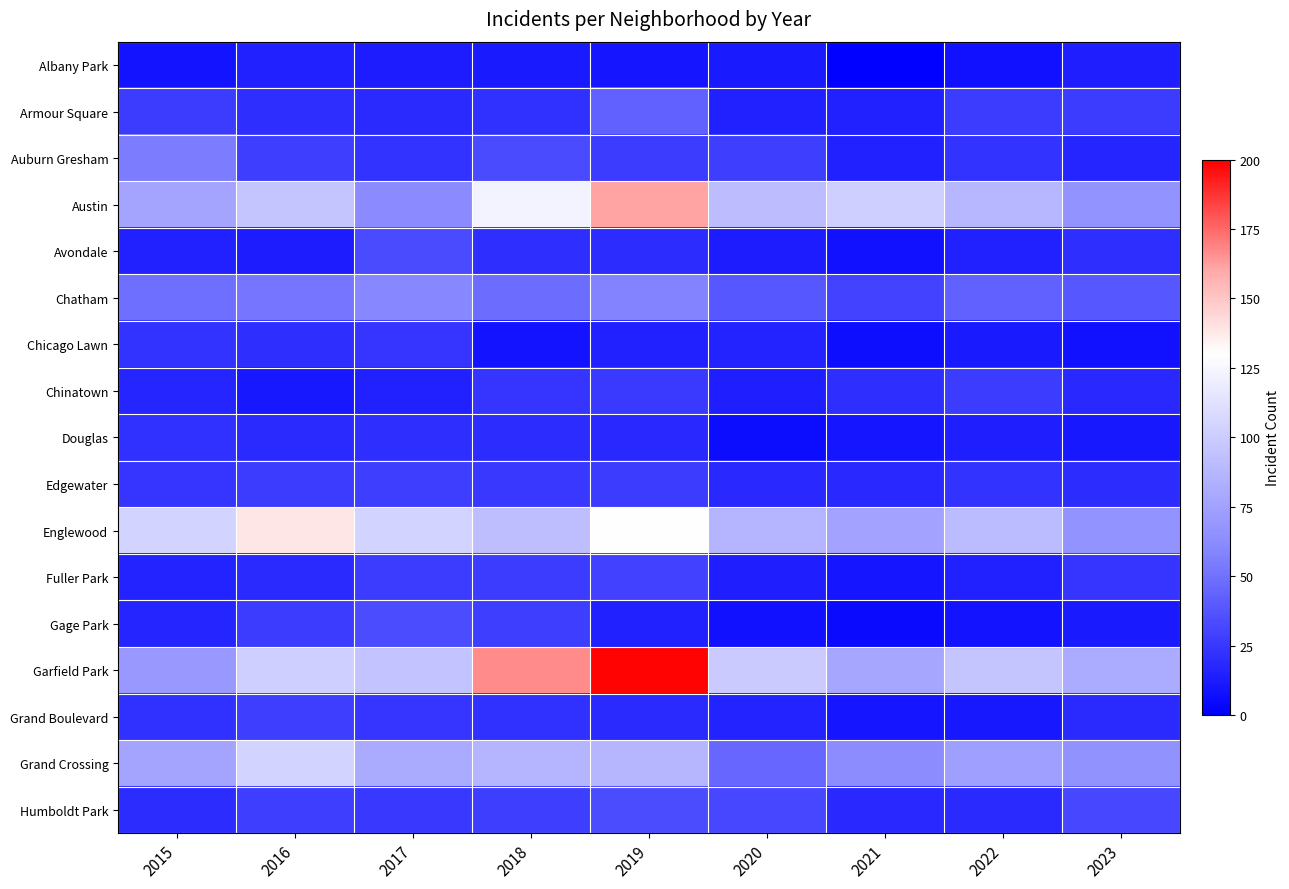

Which series has the largest range (max minus min)?

Garfield Park